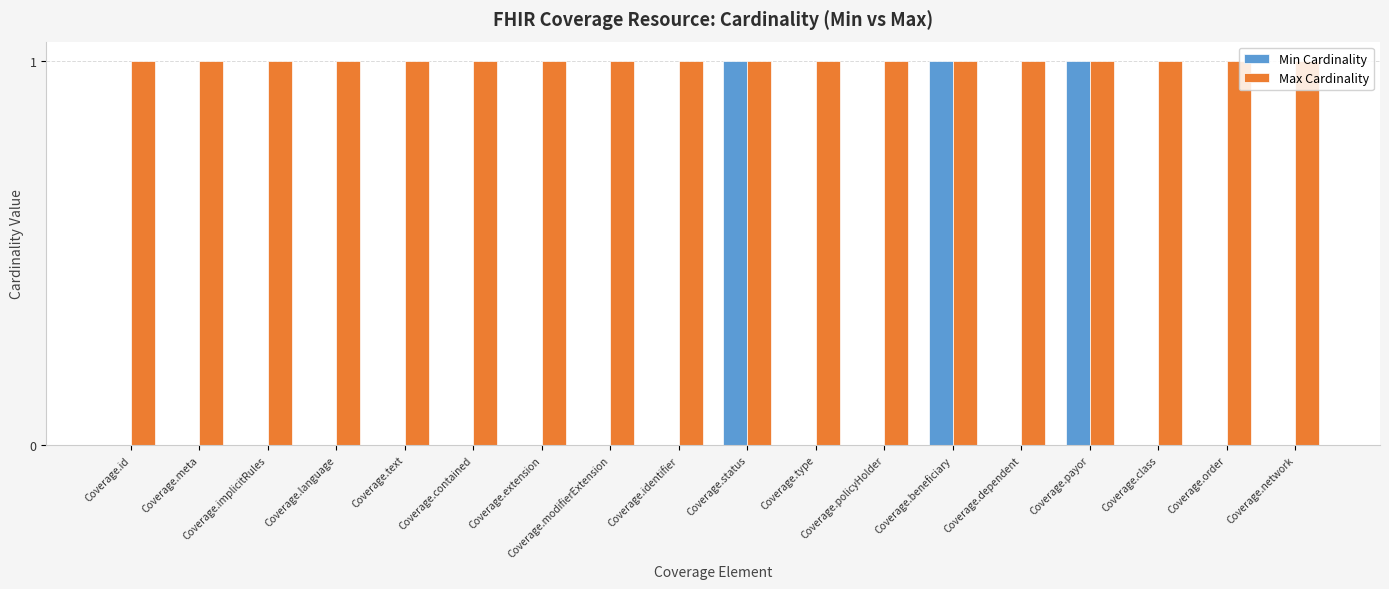

The Min Cardinality series shows 0 at Coverage.order. True or false?

True